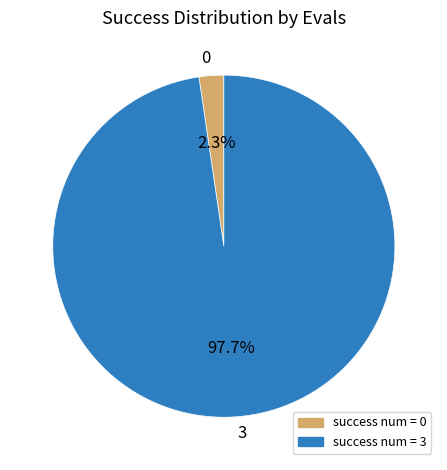

Between 3 and 0, which is larger?

3